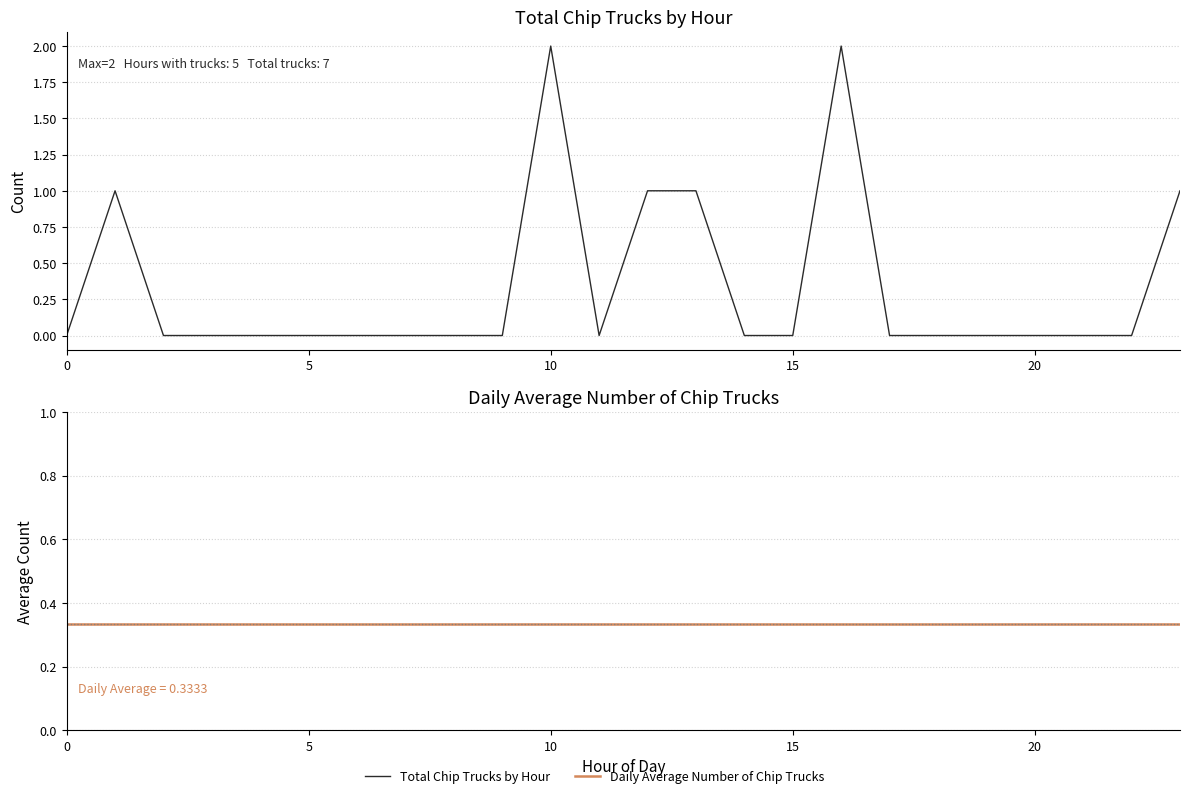

Is this an area chart (filled region under the line)?

No